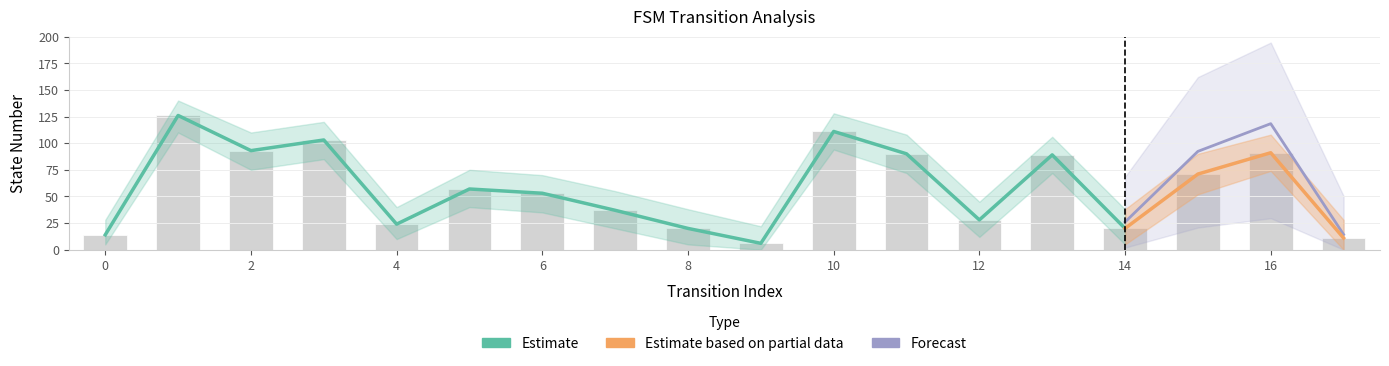

The value of destination_state at 12 is 46. True or false?

False